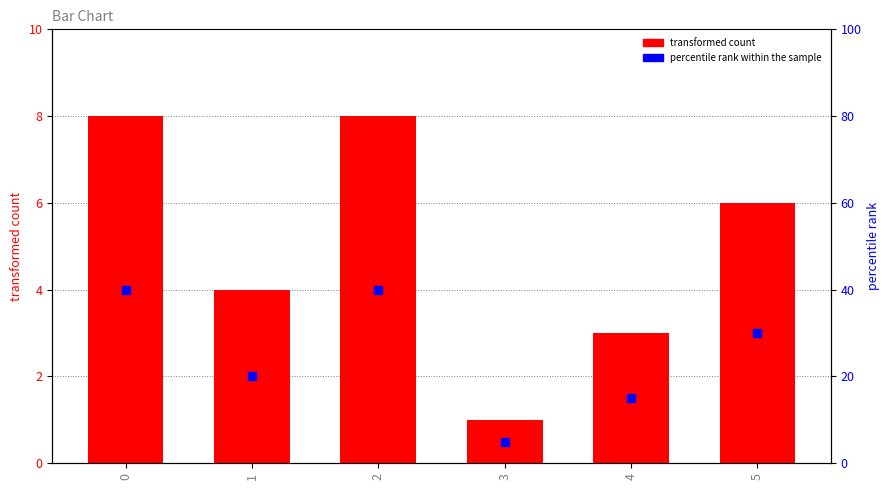

What is the total value across all series at 4?

4.5